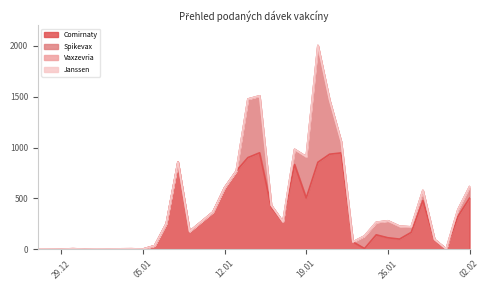

The Spikevax series shows 0 at 07.01.2021. True or false?

True